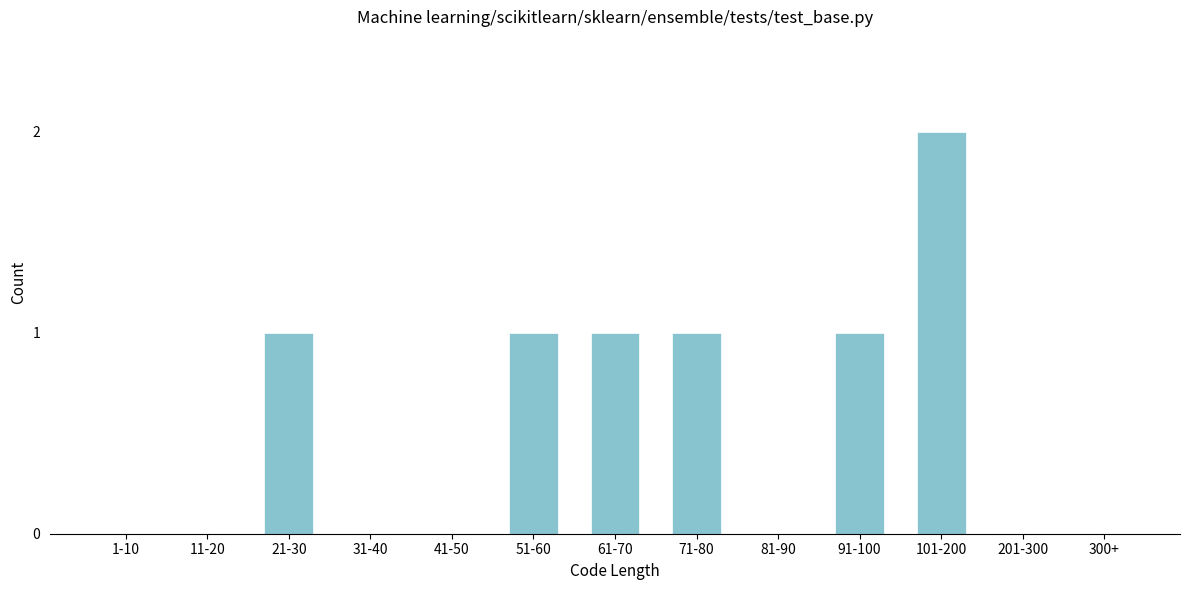

Reading left to right, extract all data points from this chart.

1-10=0	11-20=0	21-30=1	31-40=0	41-50=0	51-60=1	61-70=1	71-80=1	81-90=0	91-100=1	101-200=2	201-300=0	300+=0